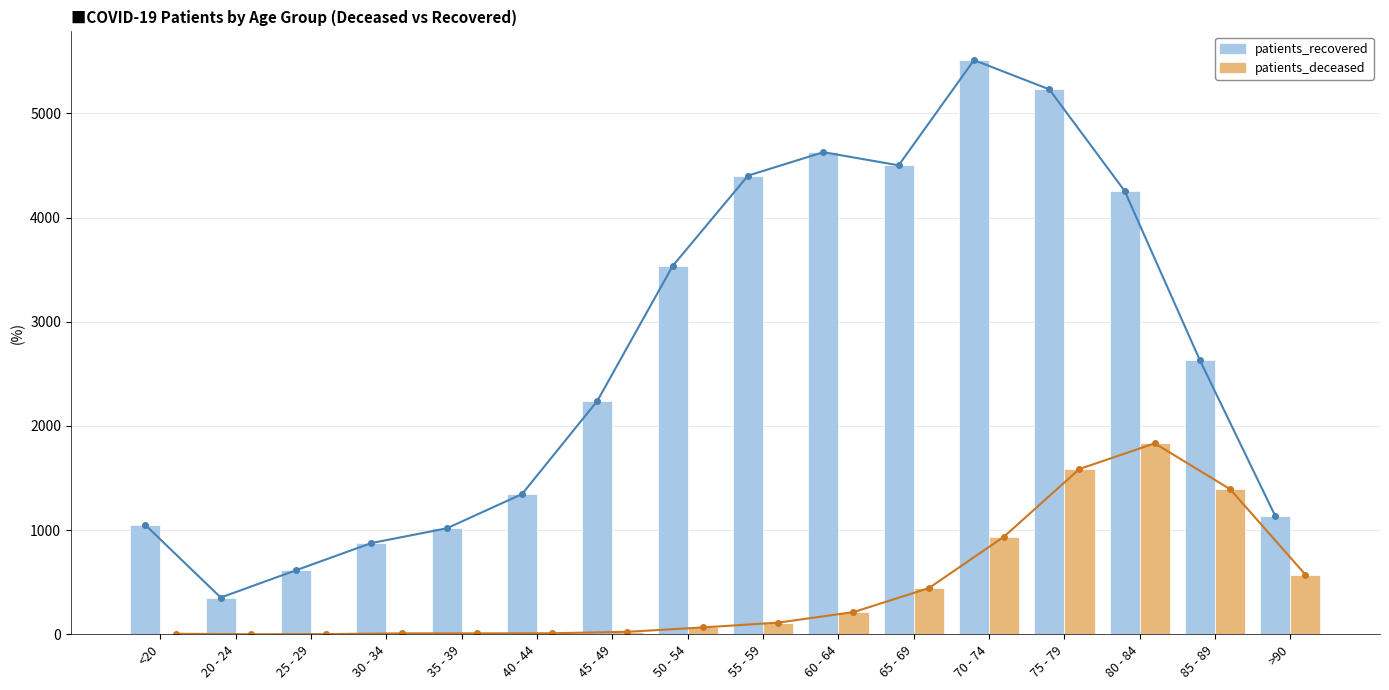

What are all the series names shown in the legend?

patients_recovered, patients_deceased